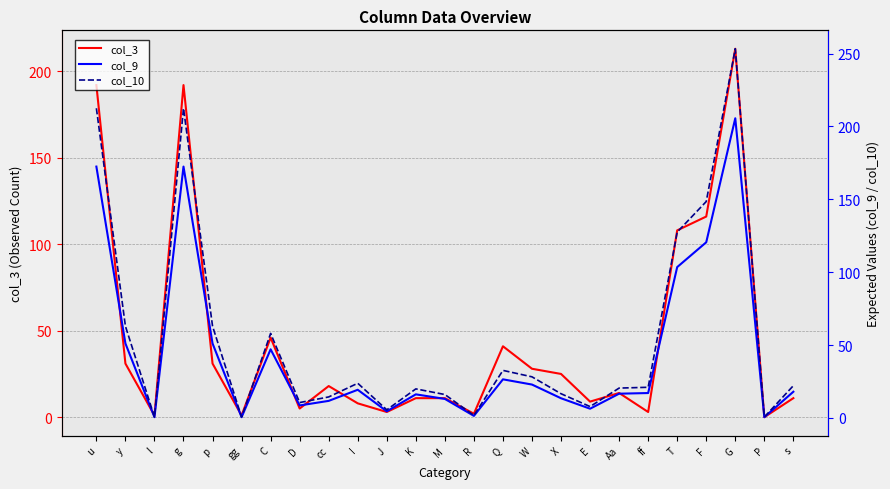

After their last crossing, which series has the higher values: col_10 or col_3?

col_10